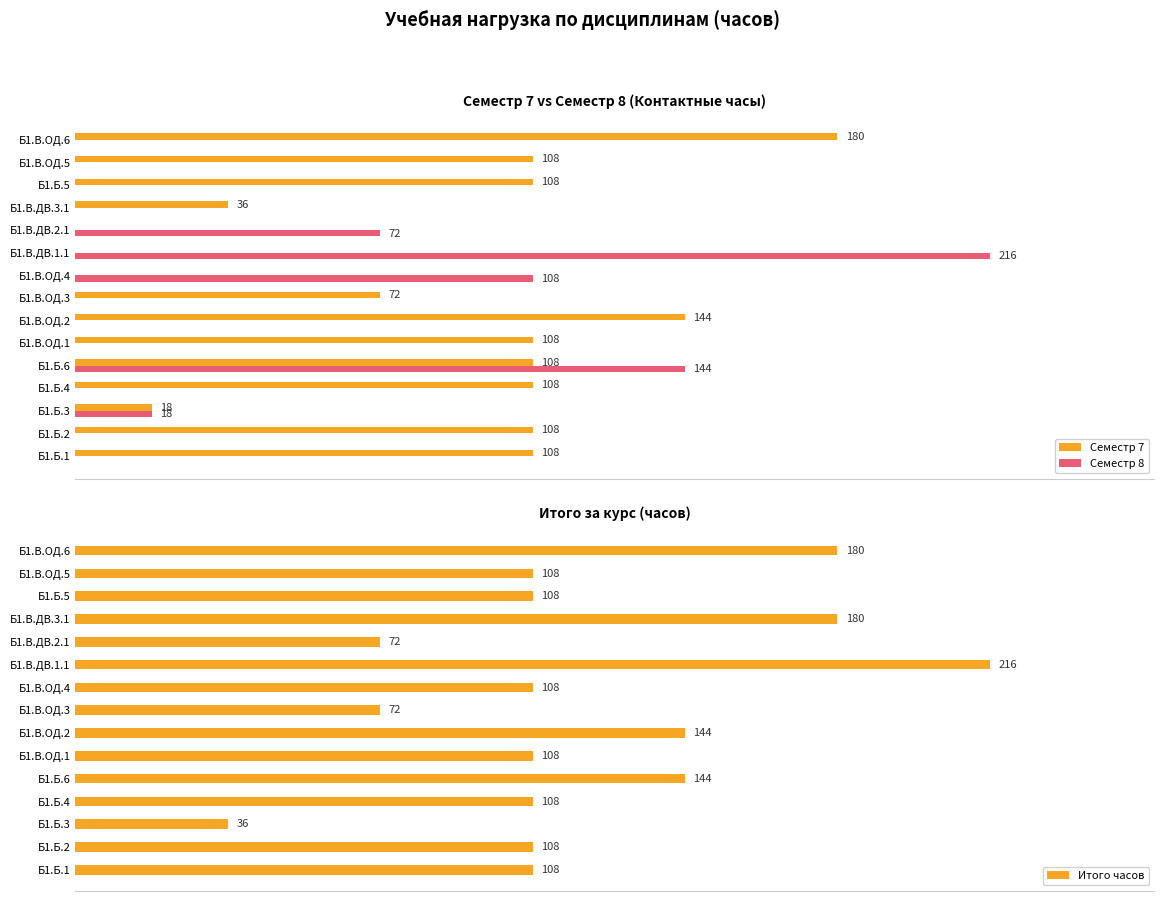

Reading right to left, list all the values displayed in this chart.

Семестр 7: 180	108	108	36	0	0	0	72	144	108	108	108	18	108	108
Семестр 8: 0	0	0	0	72	216	108	0	0	0	144	0	18	0	0
Итого часов: 180	108	108	180	72	216	108	72	144	108	144	108	36	108	108